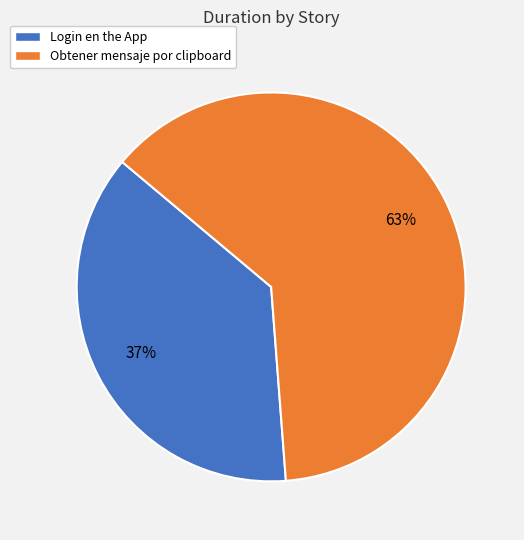

Which category has the biggest portion of the pie?

Obtener mensaje por clipboard